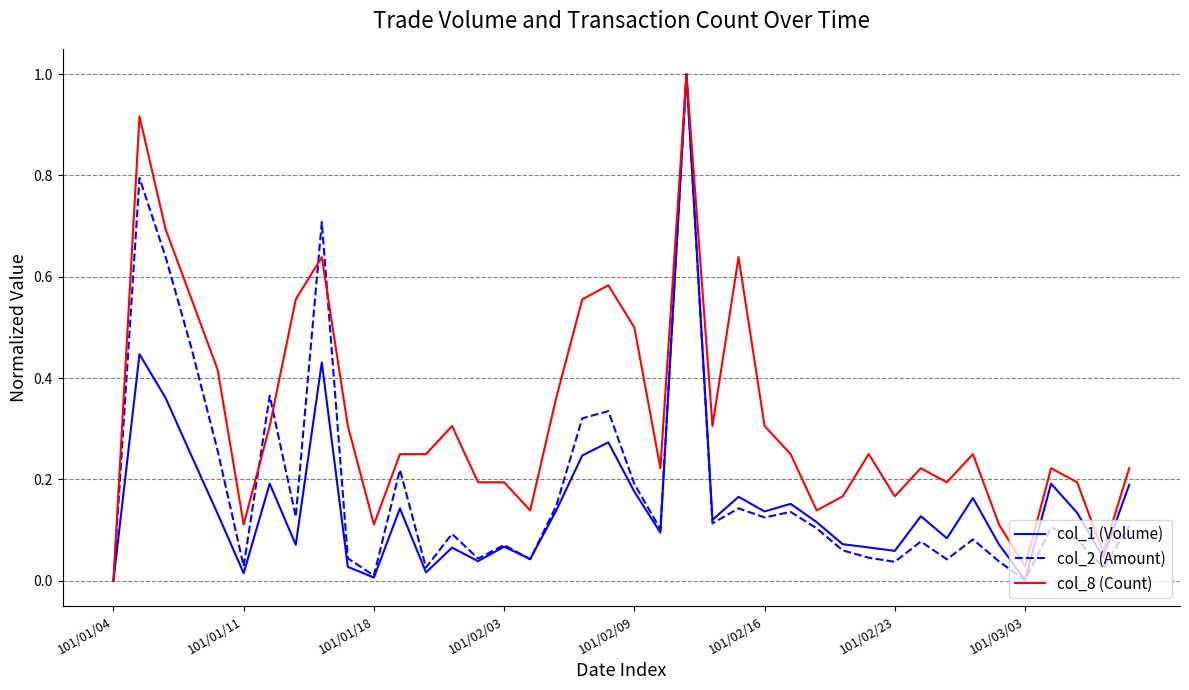

How many interior local peaks does the col_2 (Amount) series have?

13